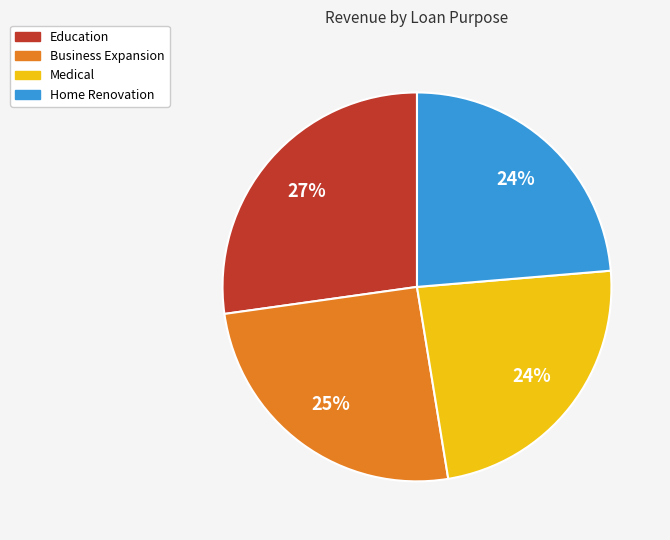

How many slices are in this pie chart?

4